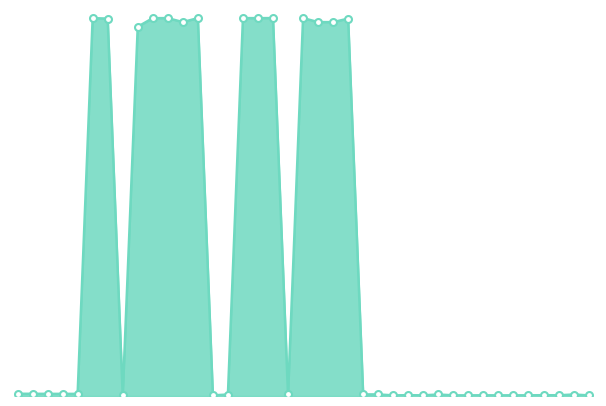

What is the value of the 26th point from the left?

47109